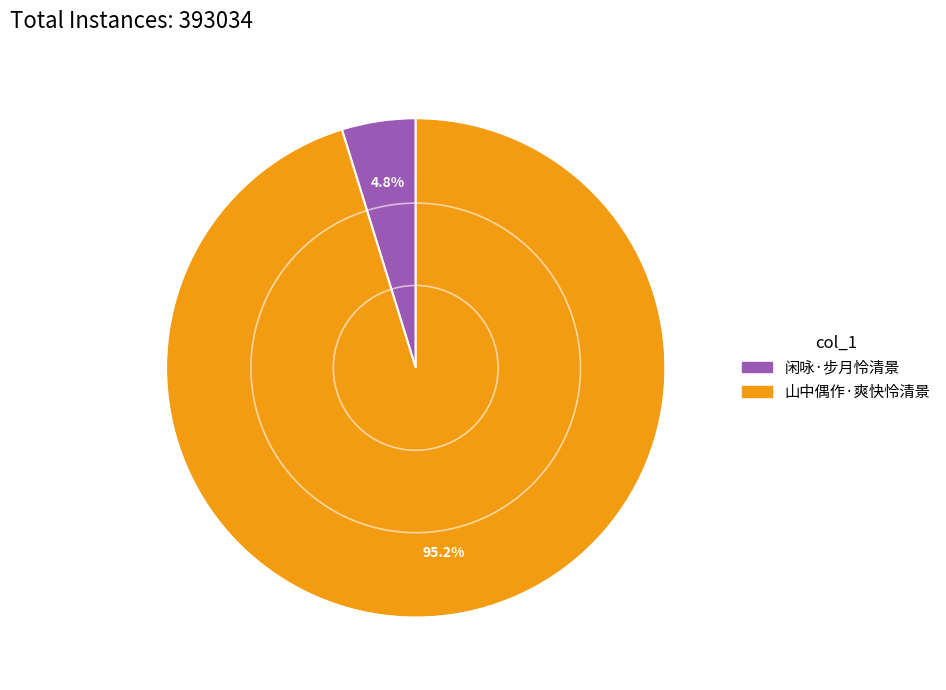

To the nearest percent, what portion does 闲咏·步月怜清景 represent?

5%